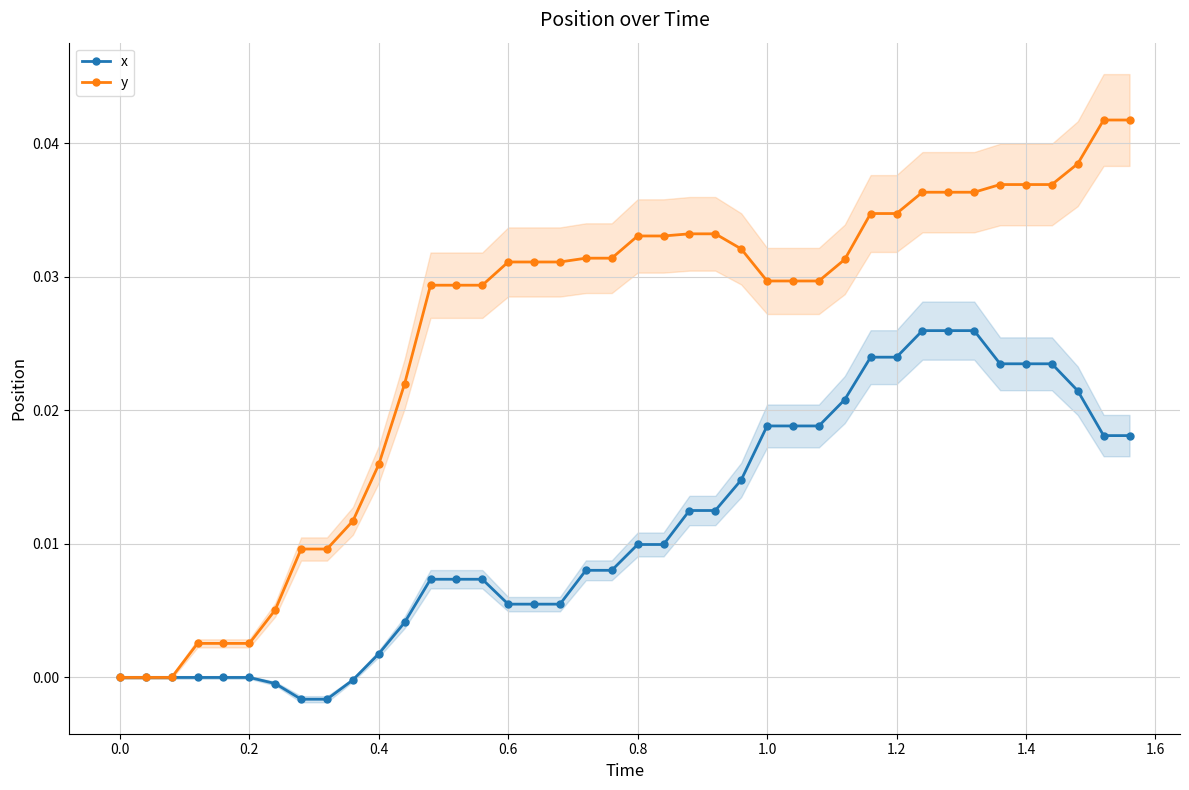

How many values in x are above zero?

30